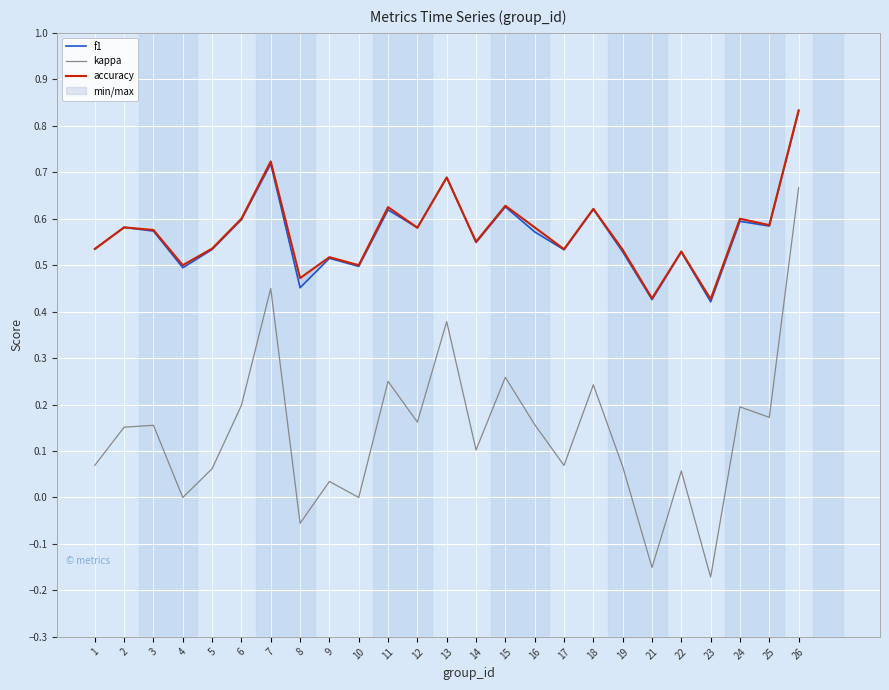

At how many categories does at least one series exceed 0?

25